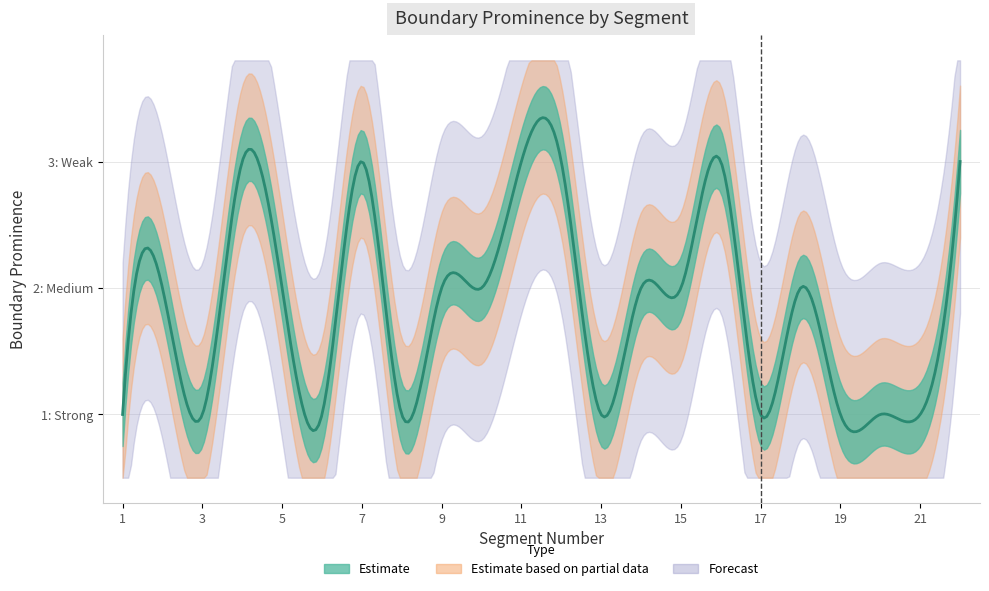

Where does the data first go above 2?

4